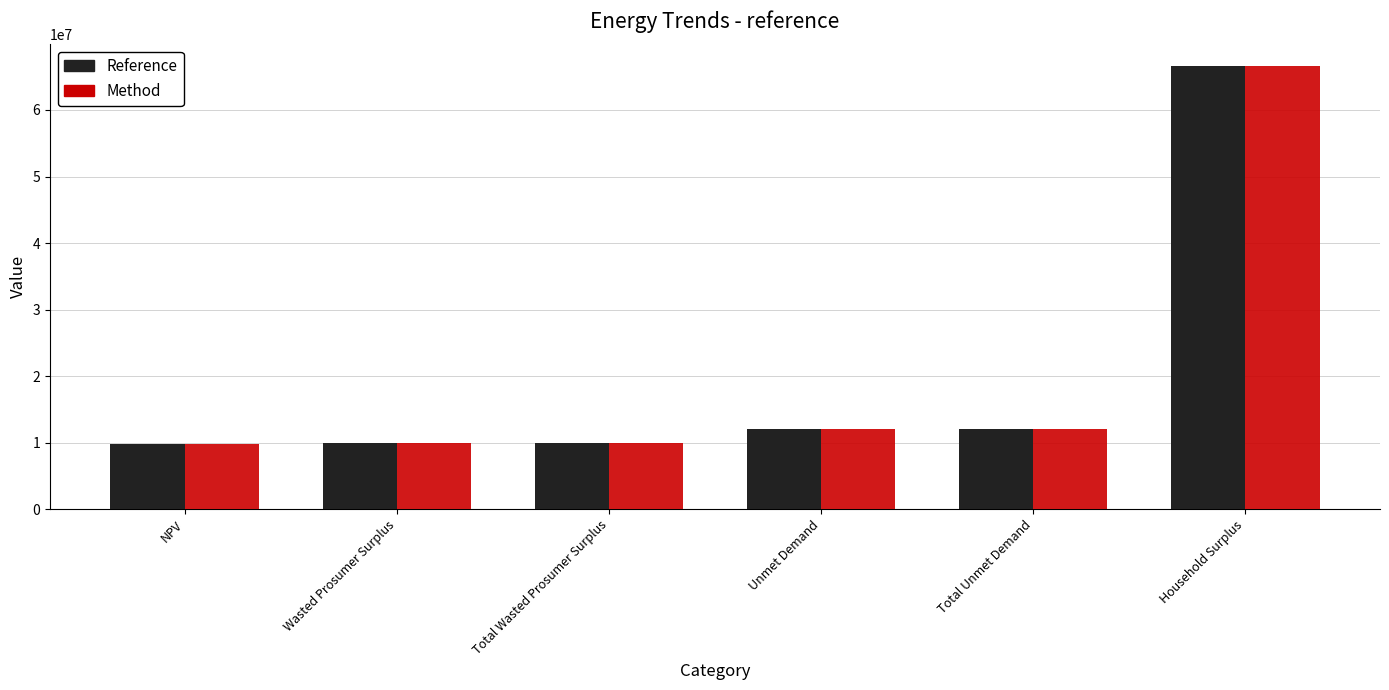

Is the value of Method at Total Unmet Demand greater than the value of Reference at NPV?

Yes